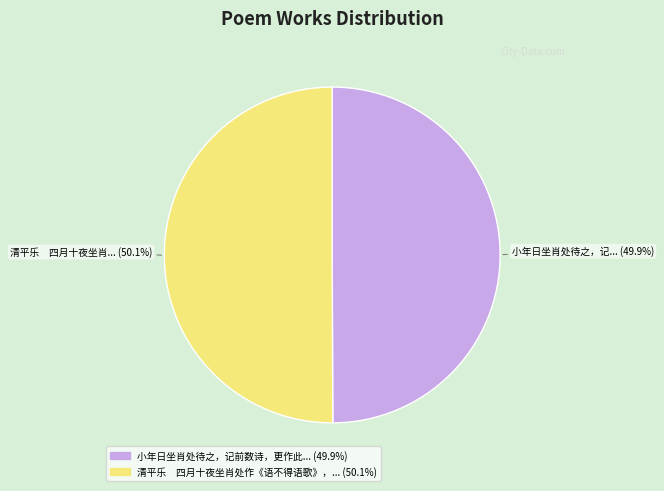

How many slices are in this pie chart?

2